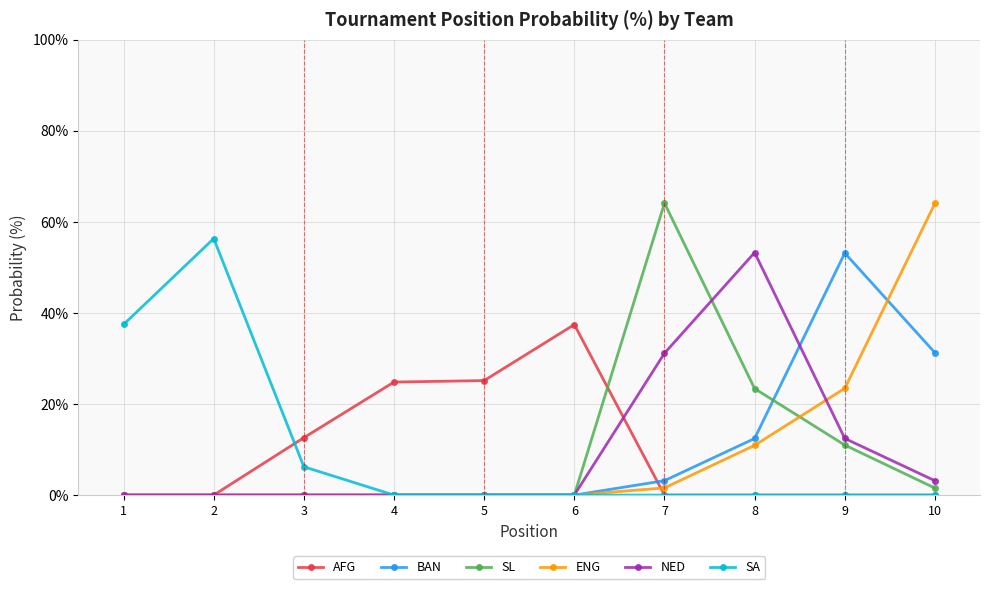

The value of SA at 8 is 0.0. True or false?

True